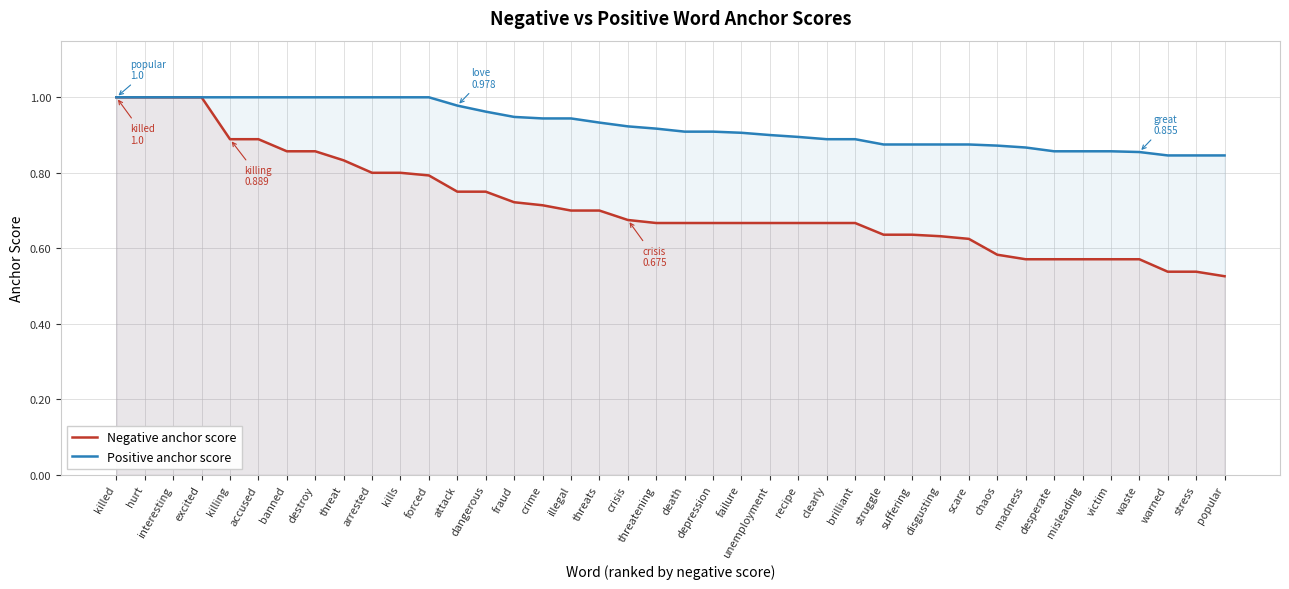

What is the label of the 14th point from the right?

brilliant